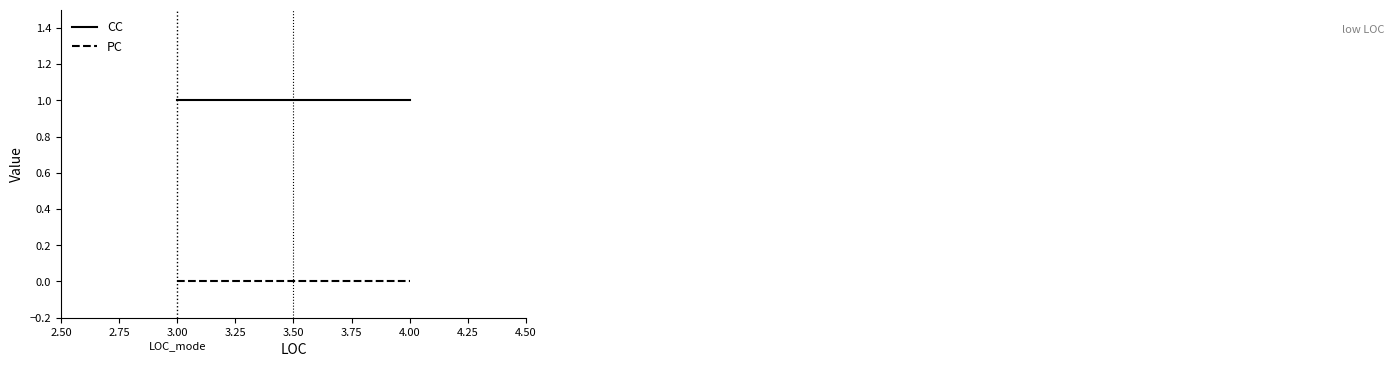

What is the value of the CC point at the 1st from the left?

1